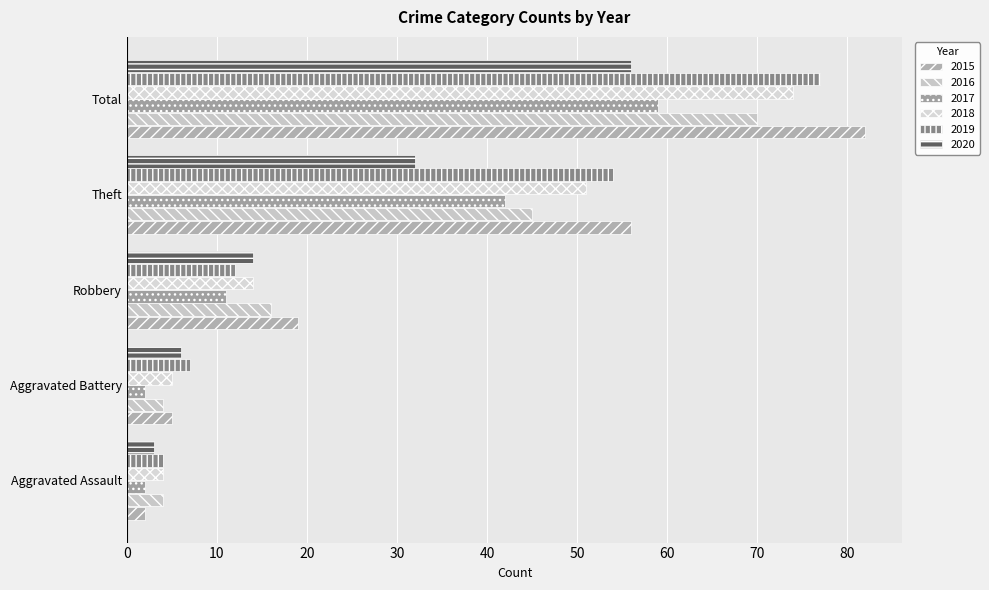

How many data points does each series have?

5